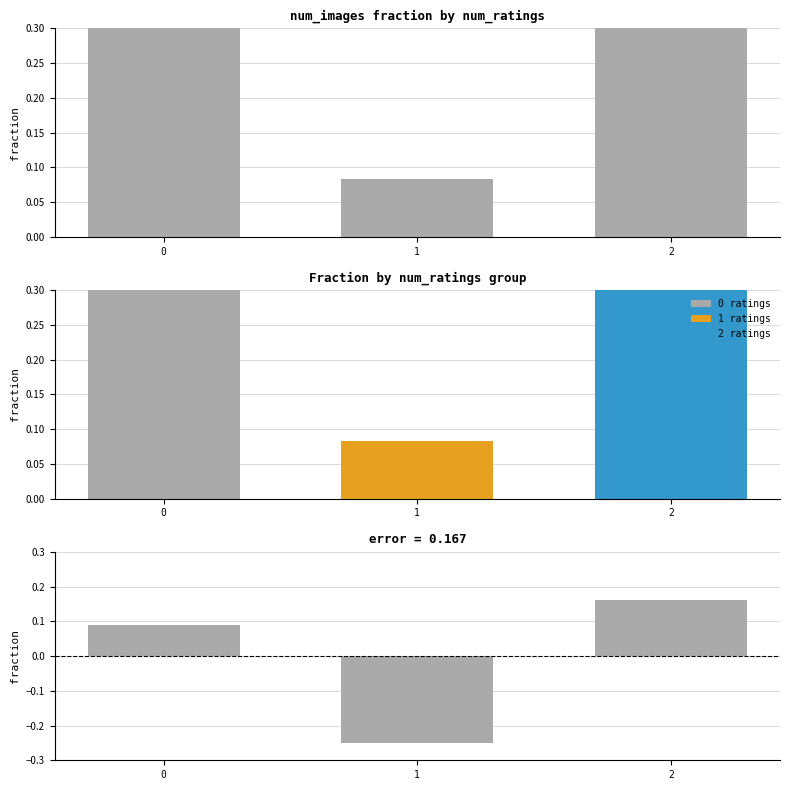

Which series has the largest range (max minus min)?

num_images fraction